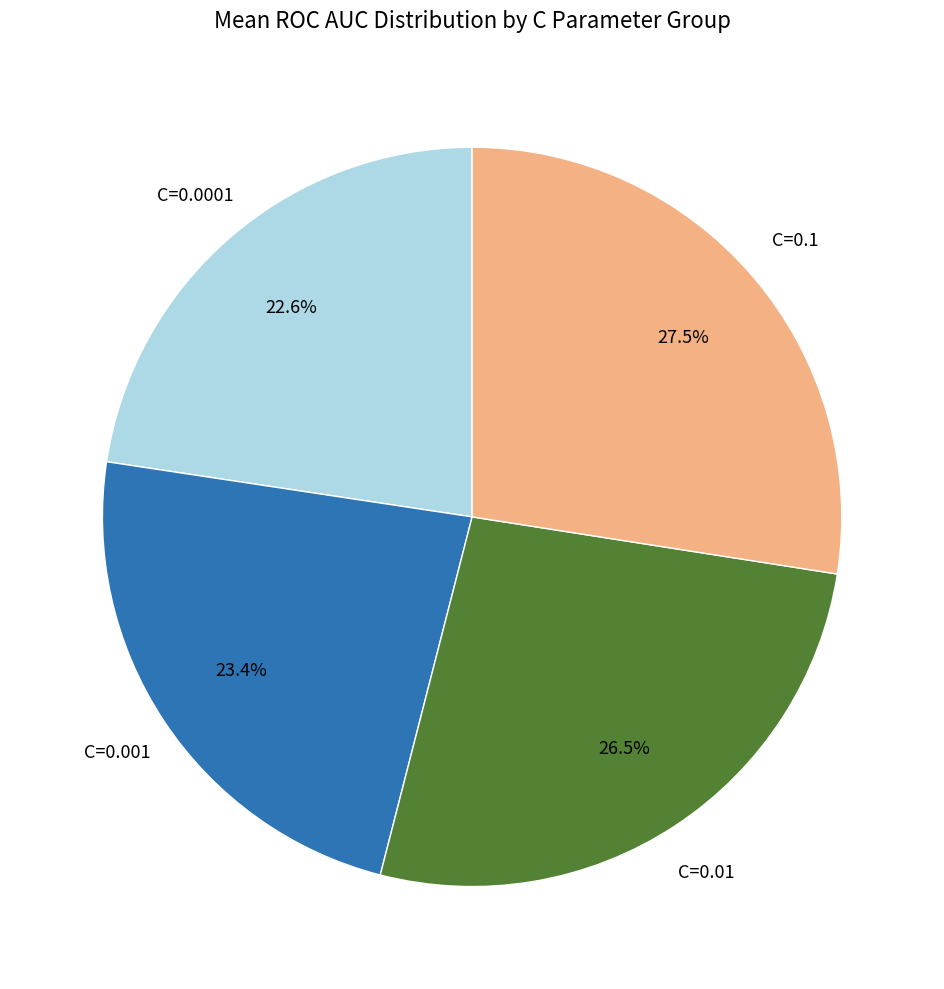

Does any single category account for the majority?

No